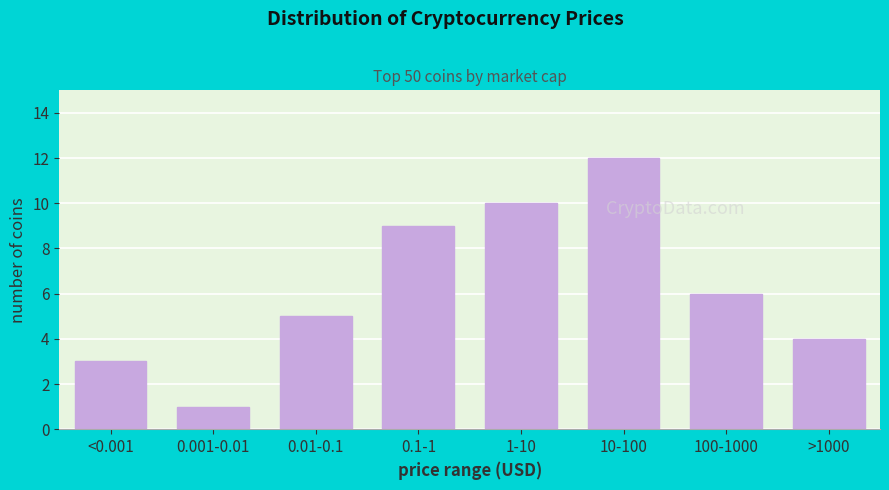

Reading right to left, what are all the values shown in this chart?

>1000=4	100-1000=6	10-100=12	1-10=10	0.1-1=9	0.01-0.1=5	0.001-0.01=1	<0.001=3